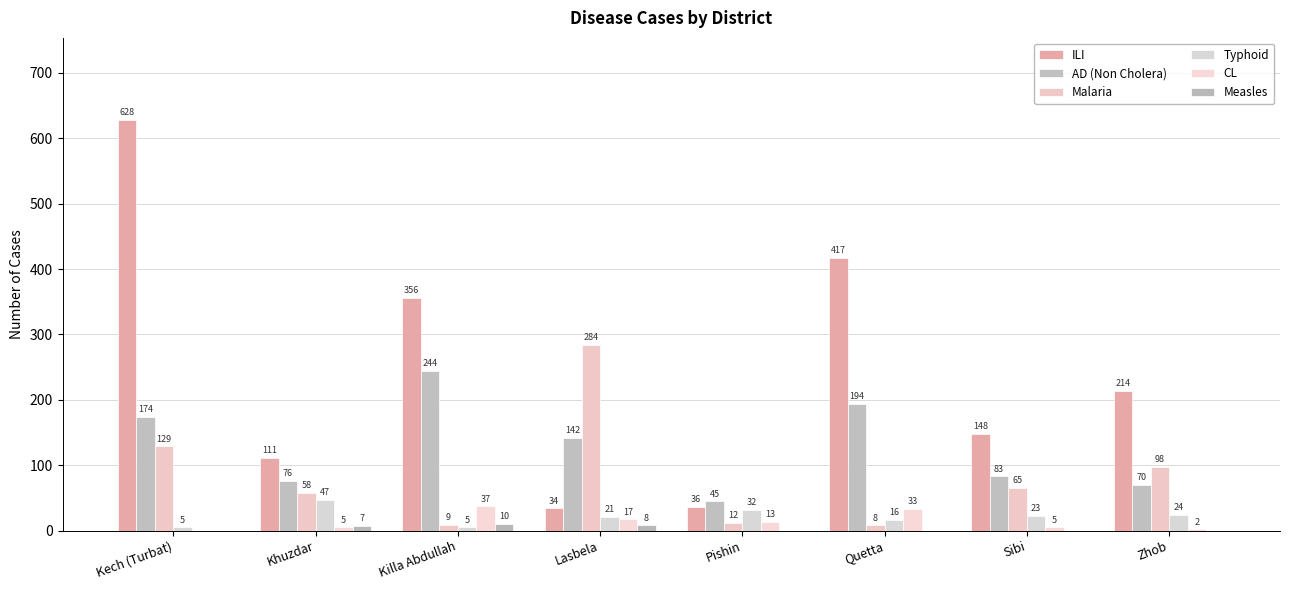

Are the bars grouped side by side (vs. stacked)?

Yes